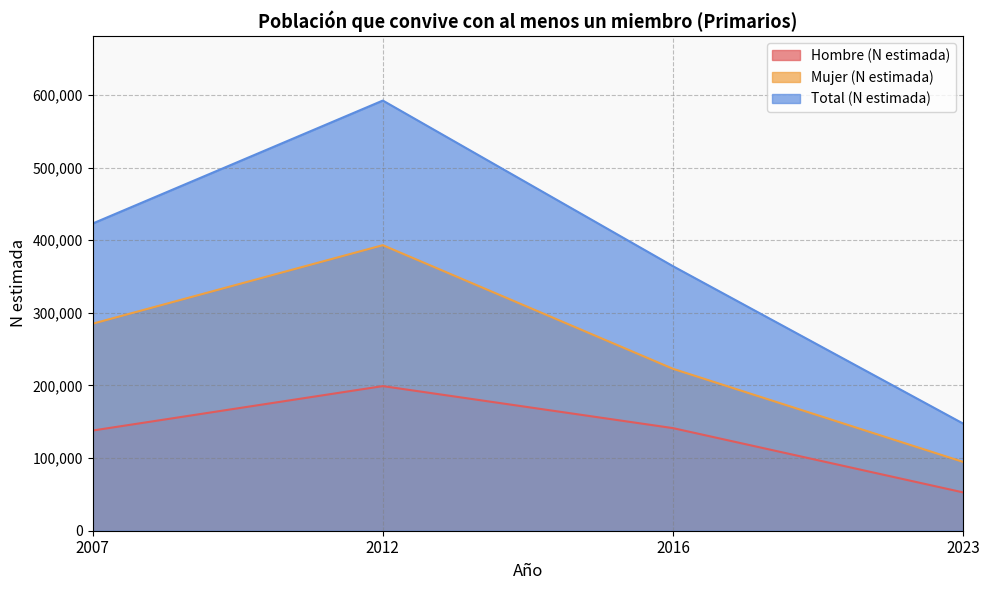

What is the spread (max minus min) of values at 2023?

94762